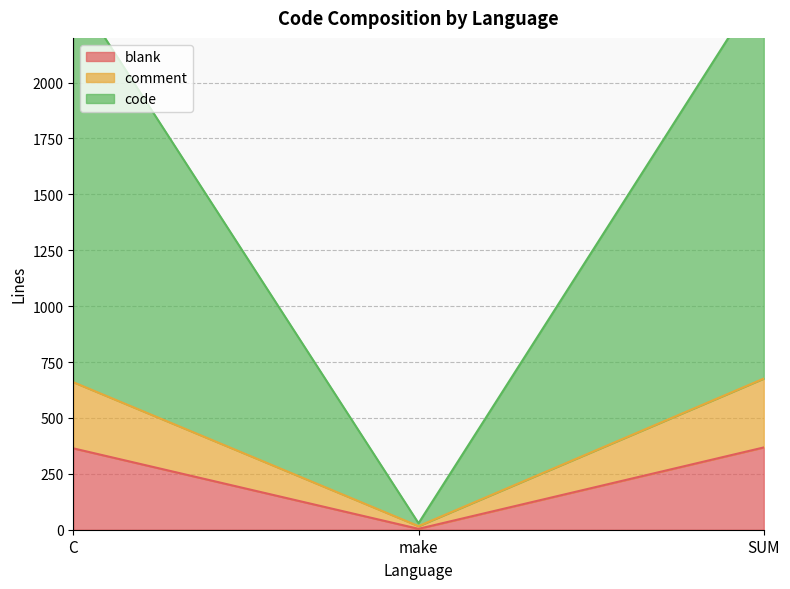

Which series has the largest total across all categories?

code